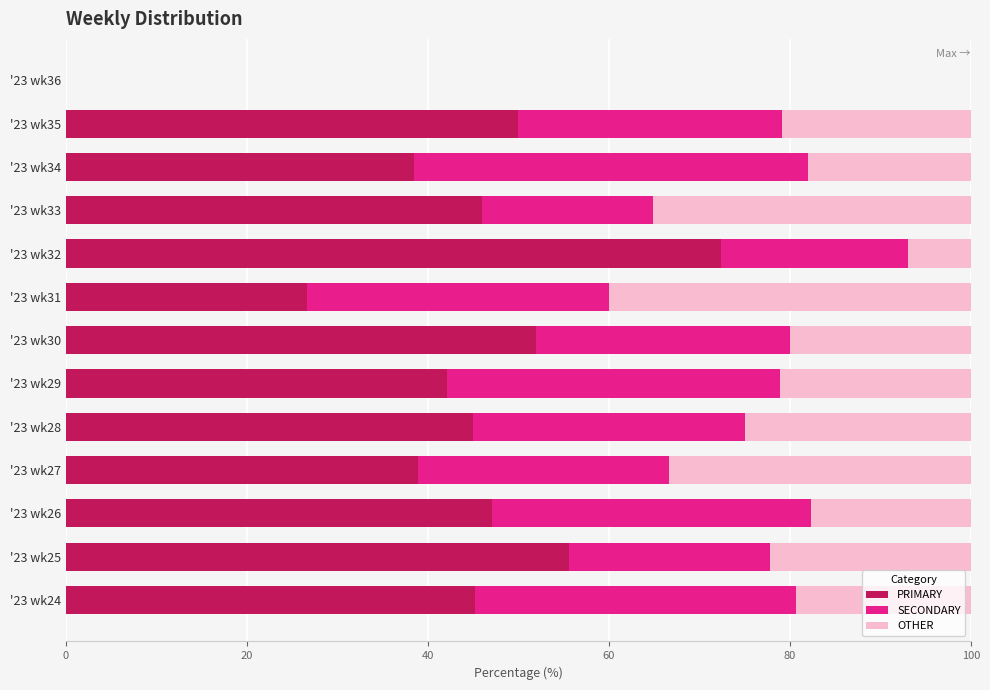

What is the total value across all series at '23 wk31?

100.0